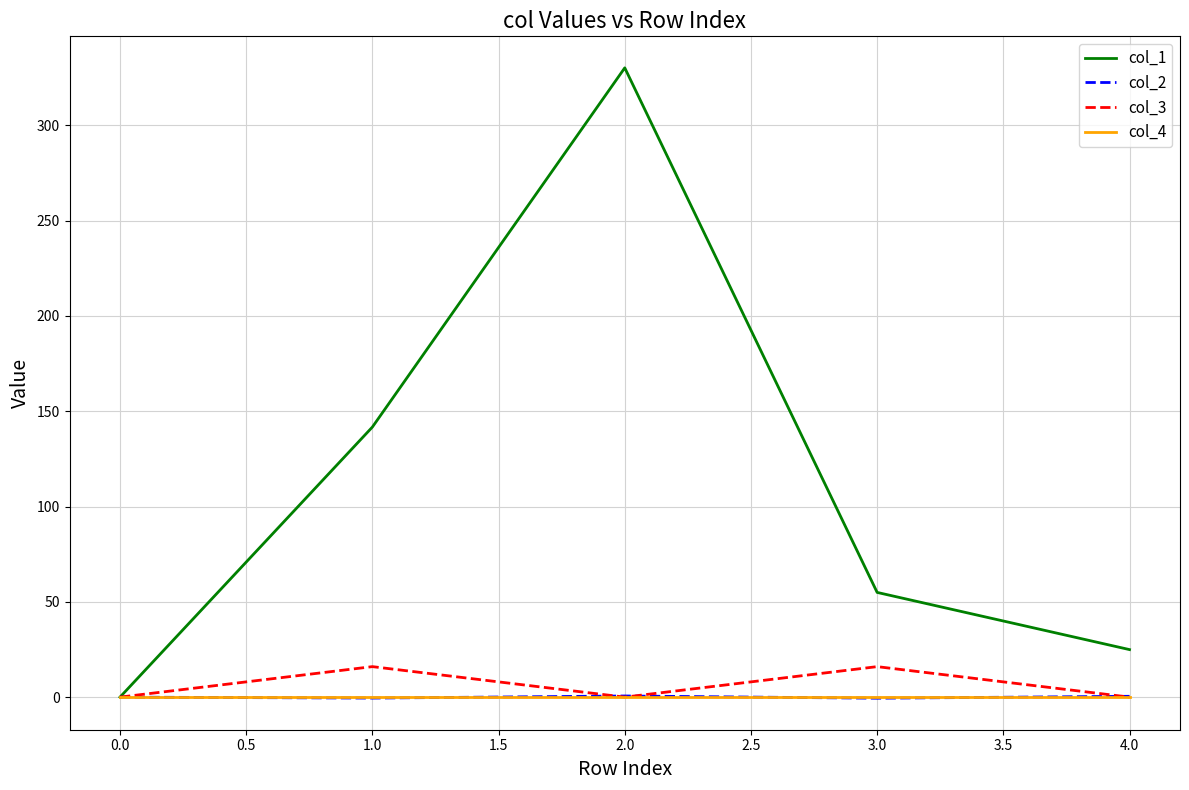

What is the maximum value for col_1?

330.1